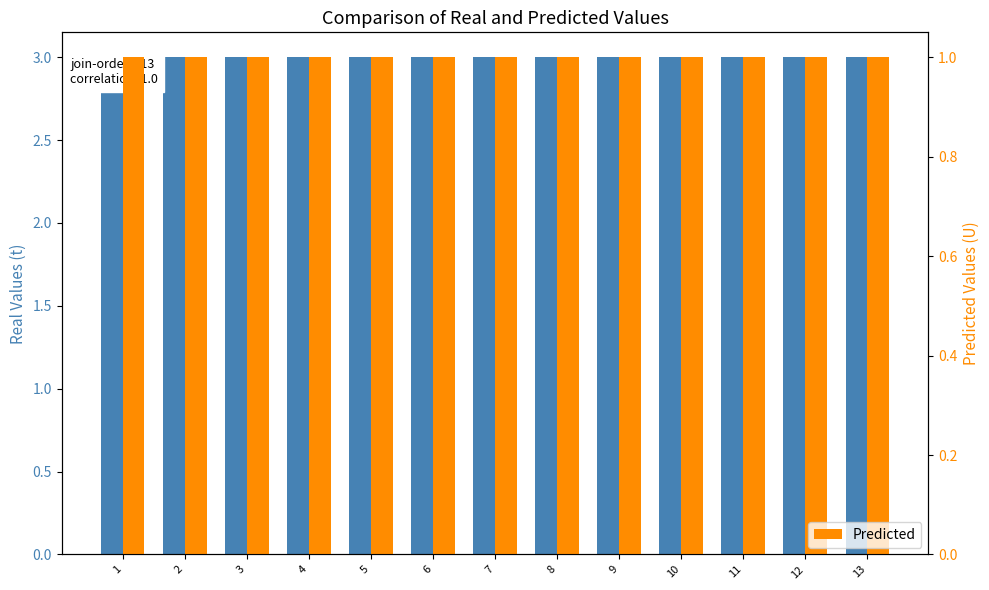

The t series shows 4 at 4. True or false?

False